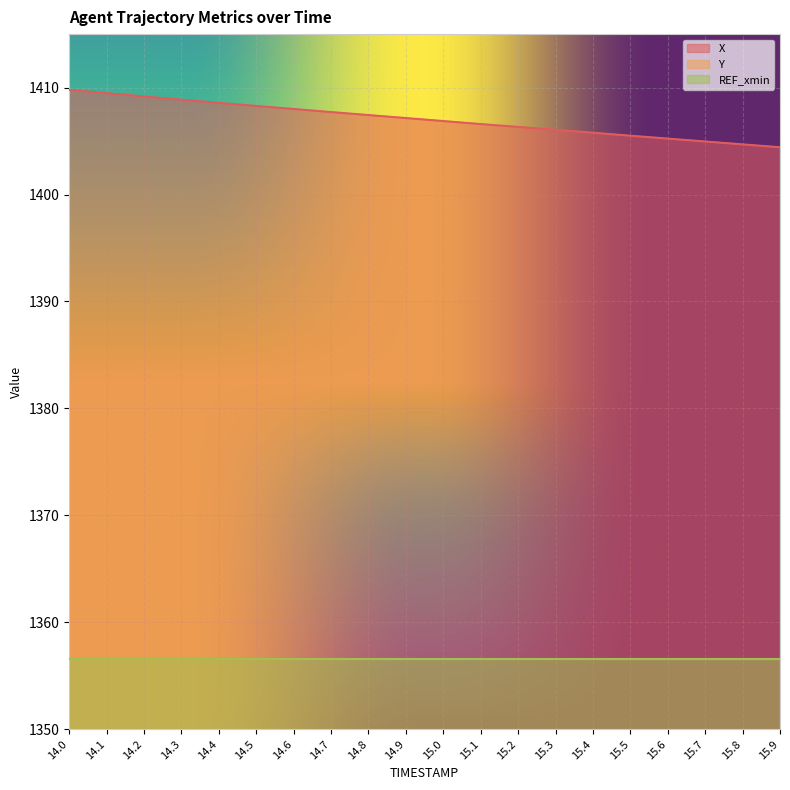

True or false: Y has more than 2 interior local peaks.

False